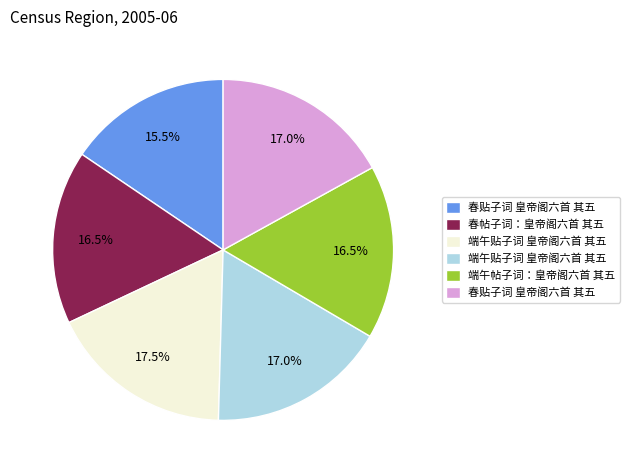

Does any single category account for the majority?

No